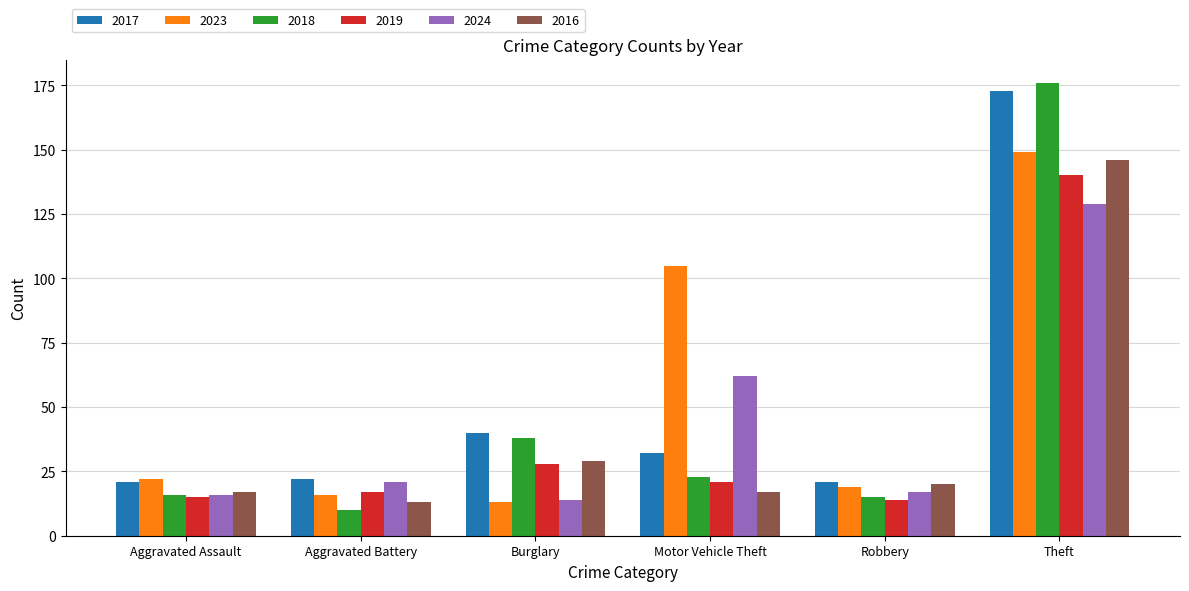

What is the value of the 2017 bar at the 1st from the left?

21